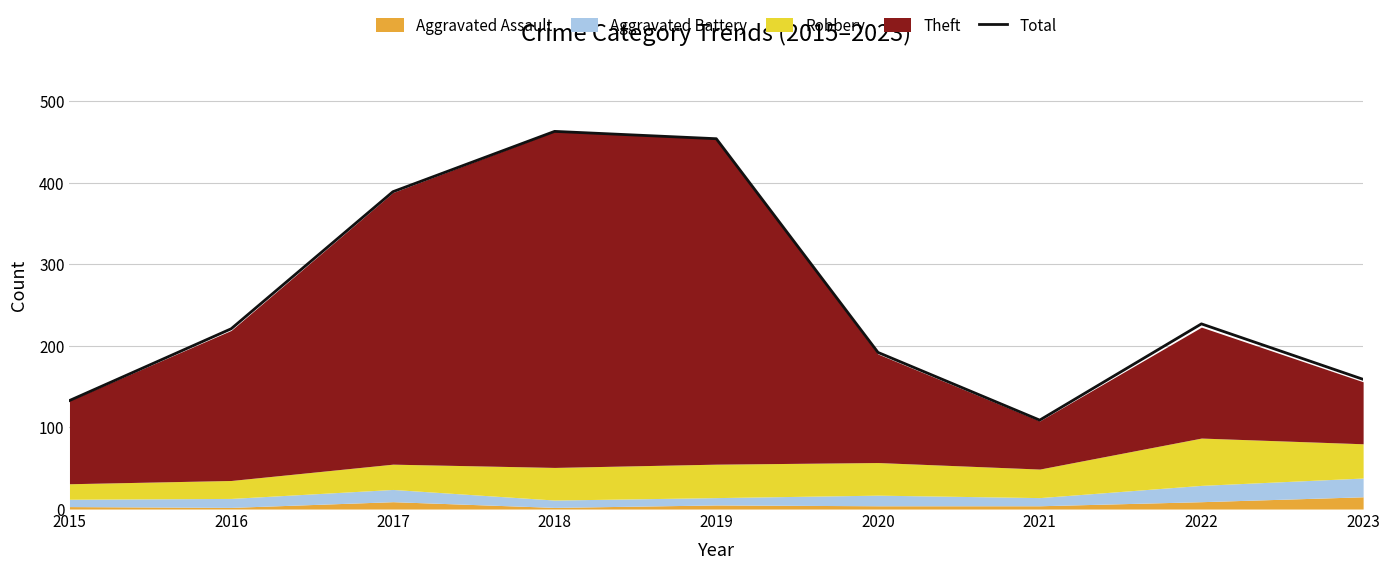

What is the change in value from 2018 to 2023?

-304